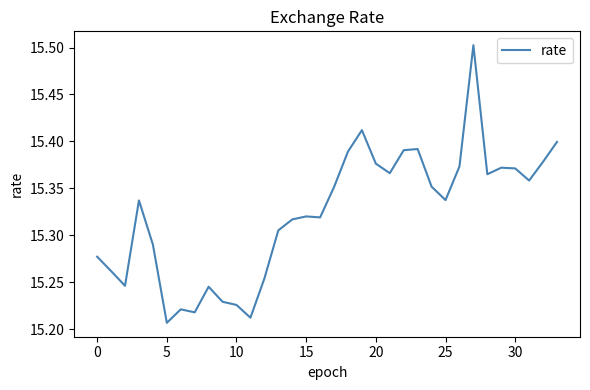

What is the difference between the maximum and minimum values?

0.3